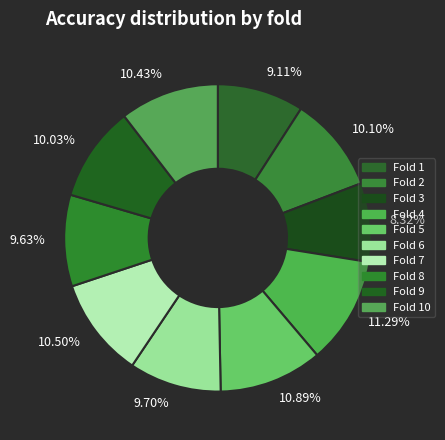

Between 11.29% and 9.11%, which is larger?

11.29%